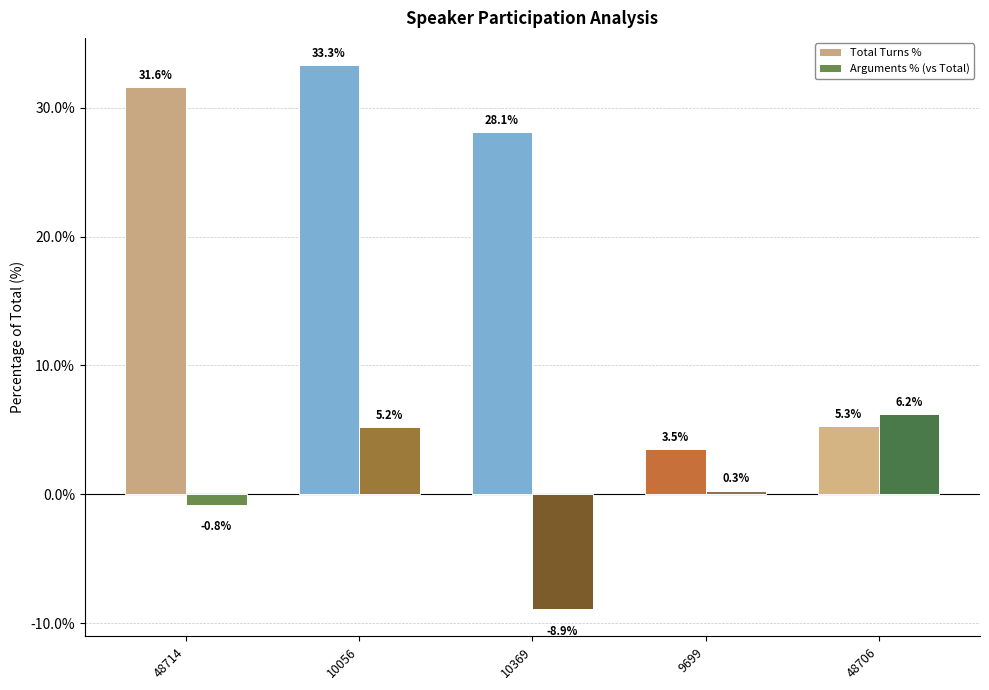

How many groups of bars are there?

5